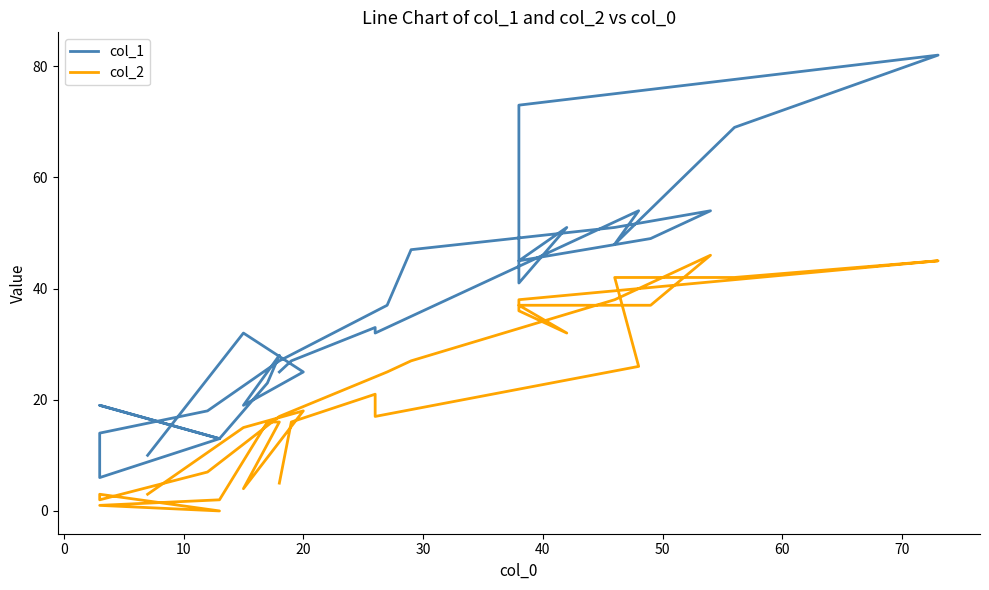

What is the value of the col_1 point at the 3rd from the left?

33